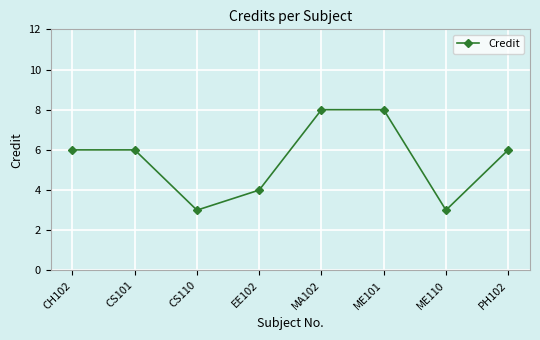

What is the smallest value displayed?

3